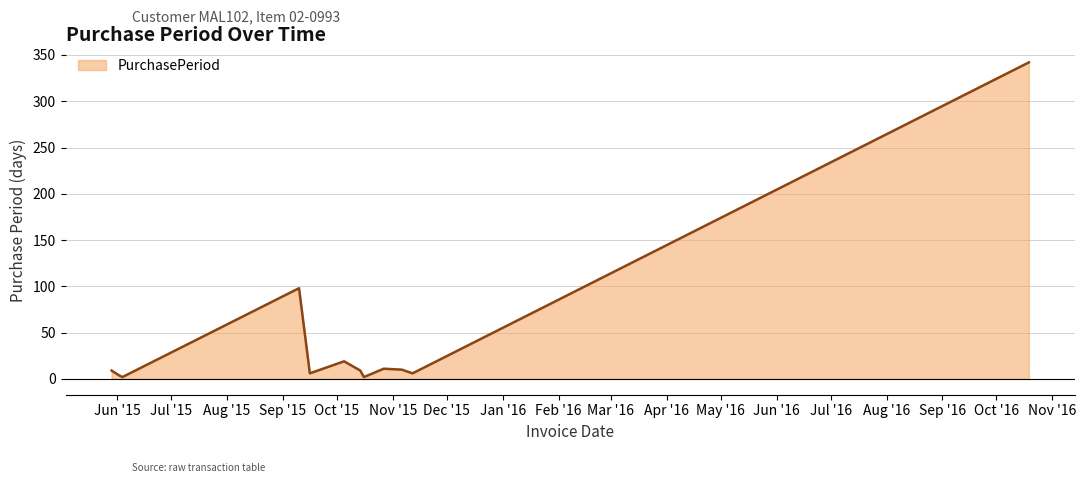

What is the maximum value shown in the chart?

342